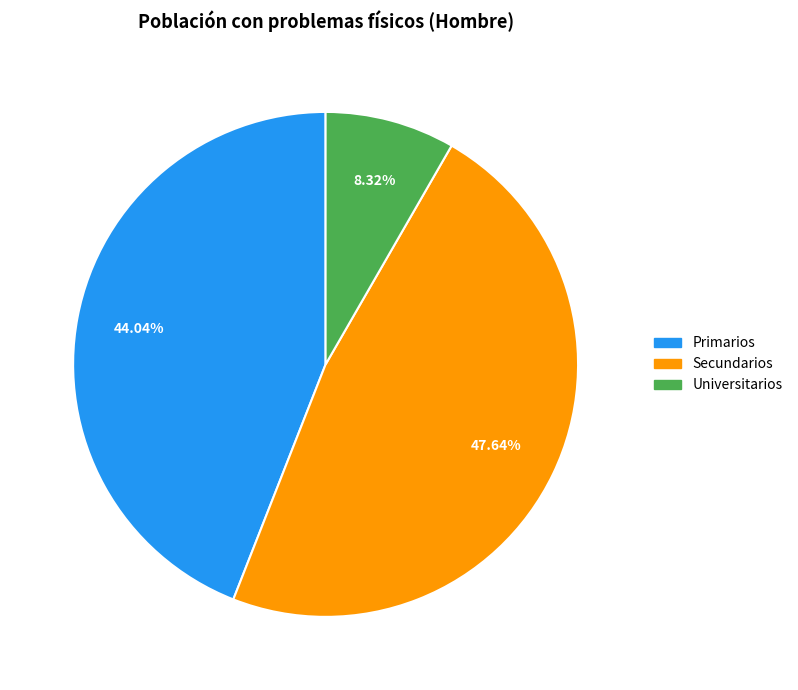

Which slice is the smallest?

Universitarios